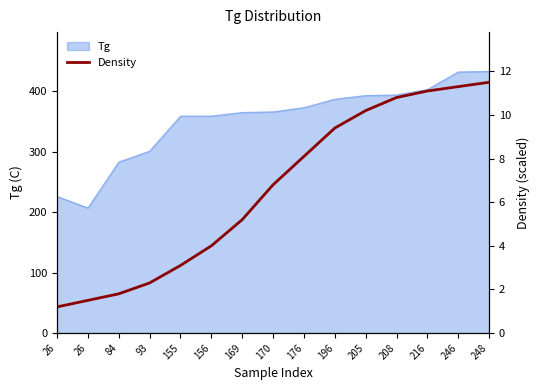

Which category has the highest value across all series?

248